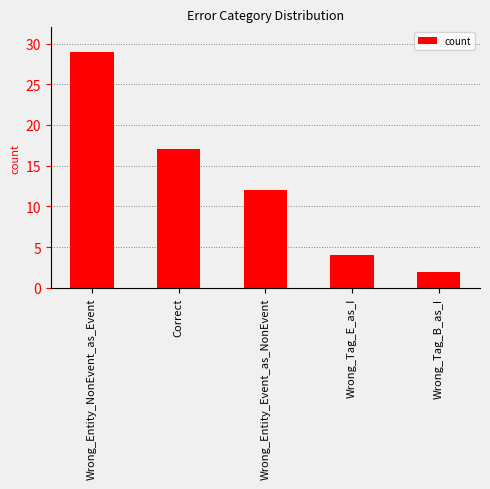

List the labels in order of value, largest first.

Wrong_Entity_NonEvent_as_Event, Correct, Wrong_Entity_Event_as_NonEvent, Wrong_Tag_E_as_I, Wrong_Tag_B_as_I